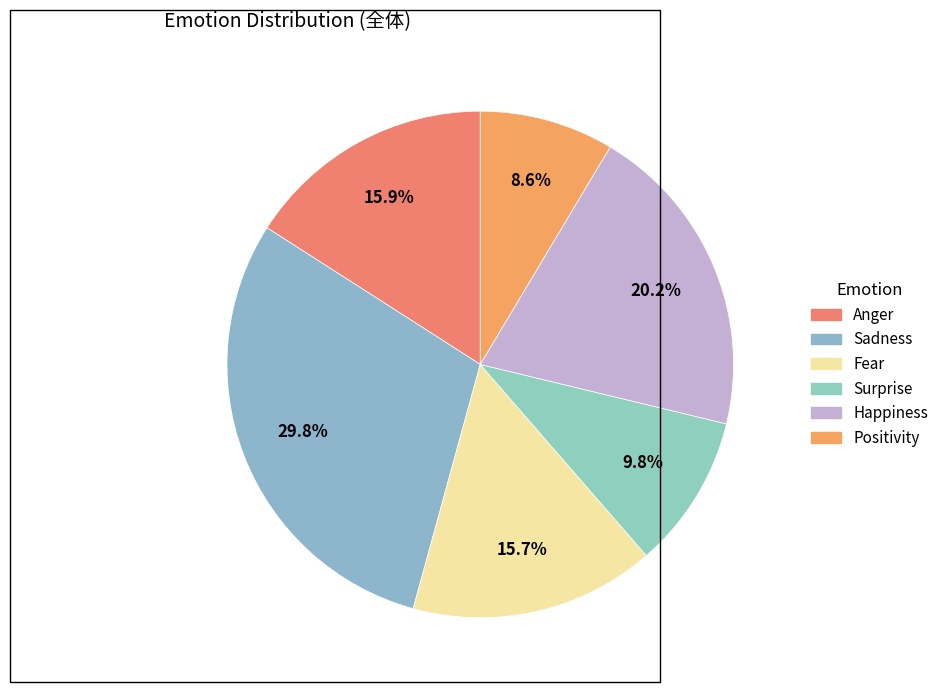

Which has a higher value, Surprise or Happiness?

Happiness